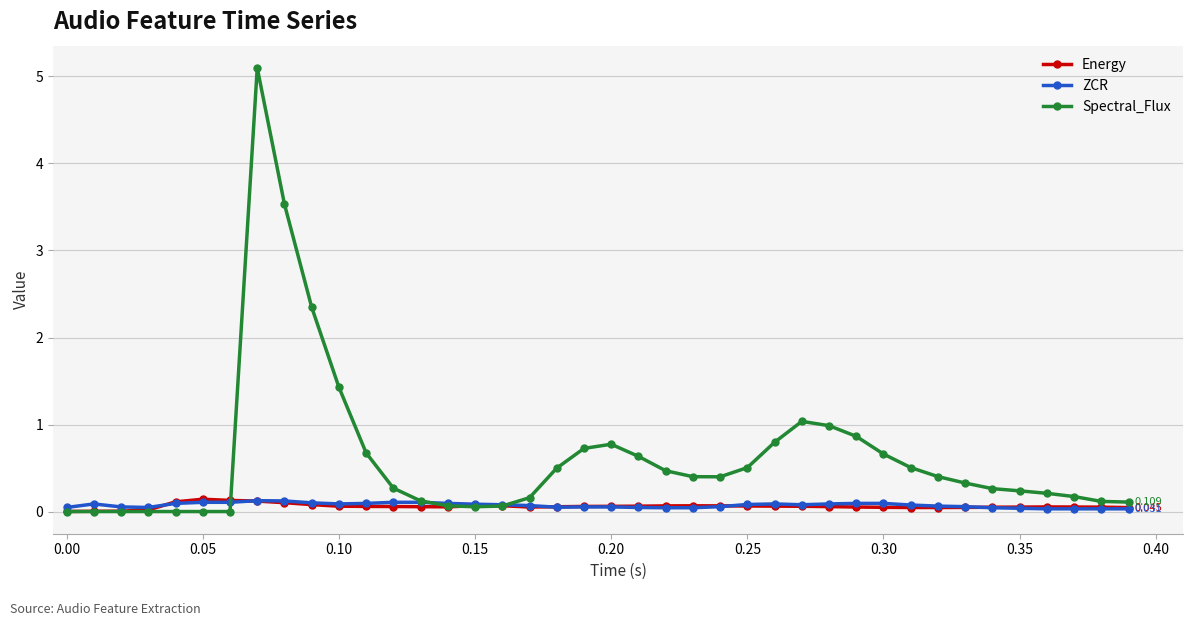

Which series has the largest total across all categories?

Spectral_Flux